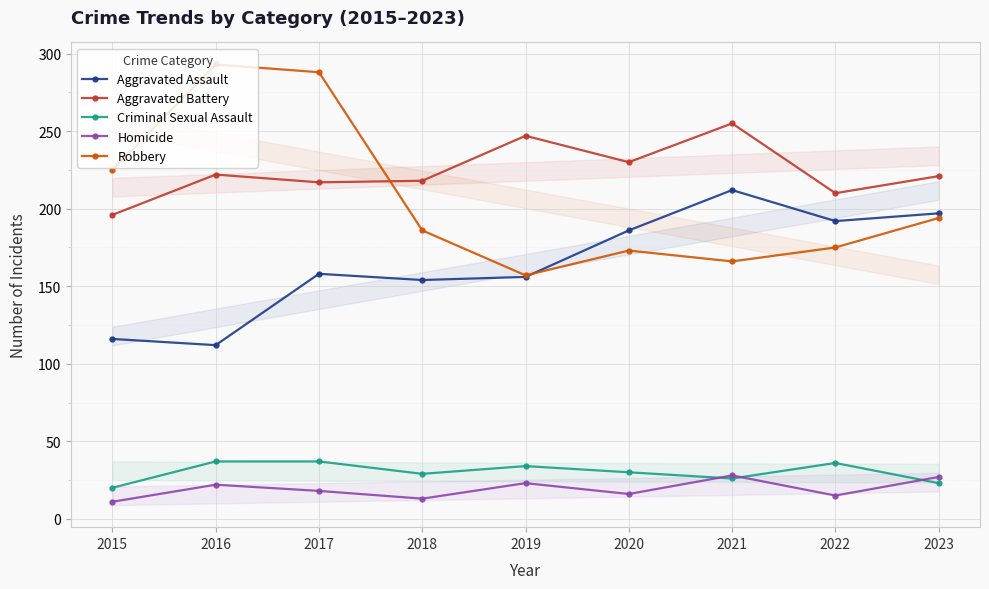

Is the value of Aggravated Battery at 2018 greater than the value of Homicide at 2017?

Yes